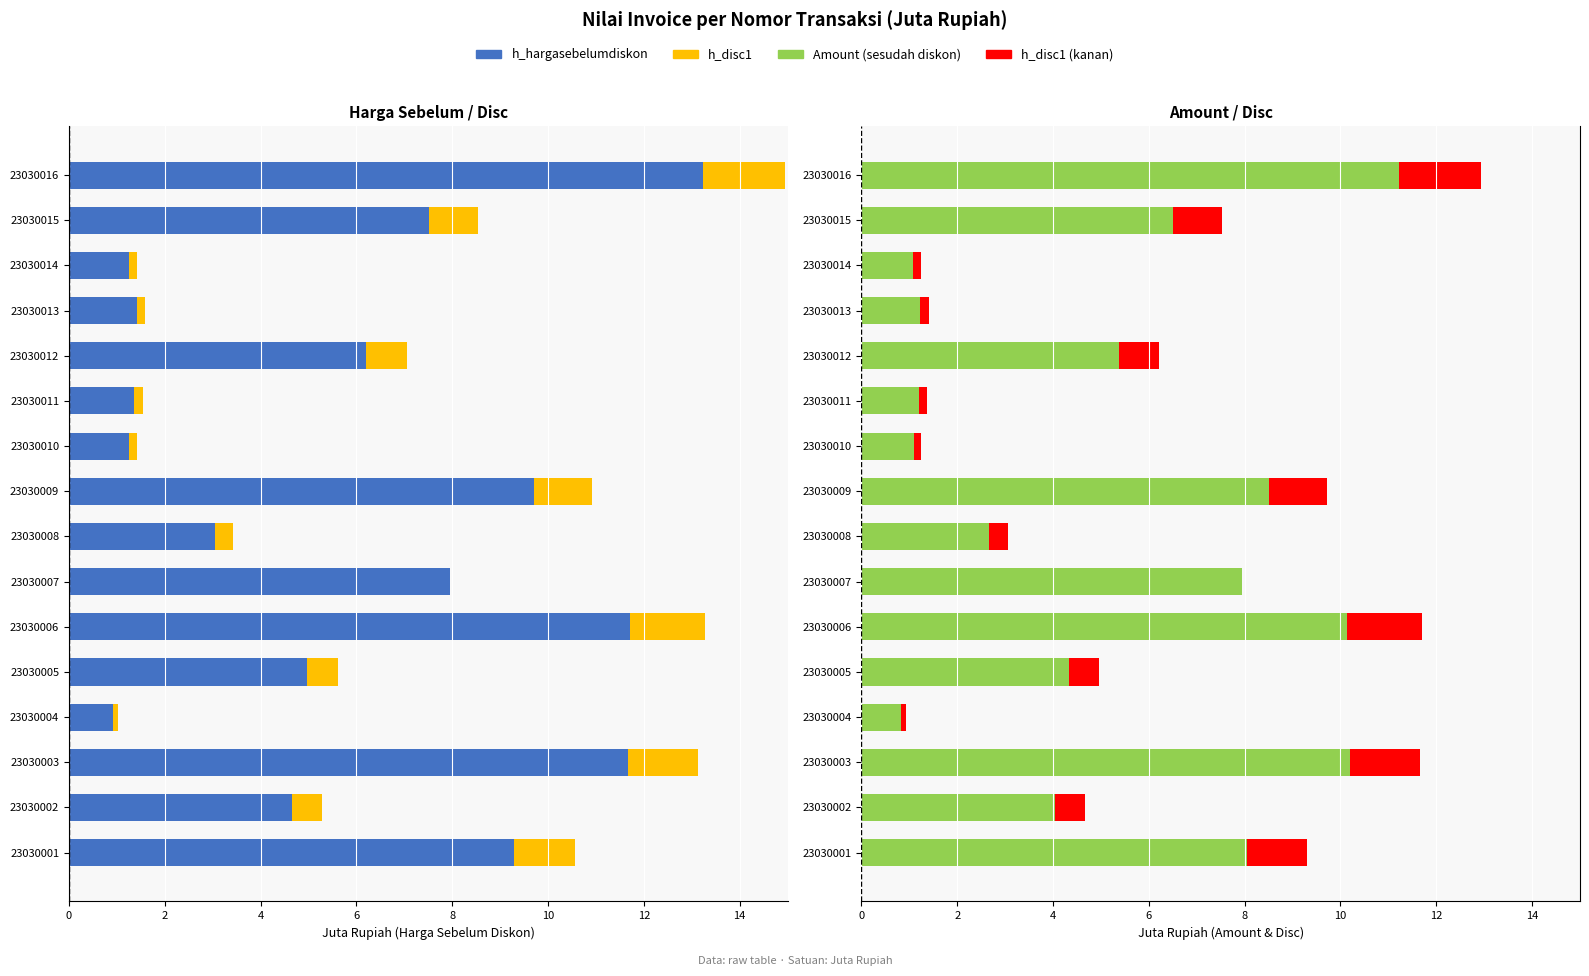

The h_hargasebelumdiskon series shows -16.5 at 23030001. True or false?

False